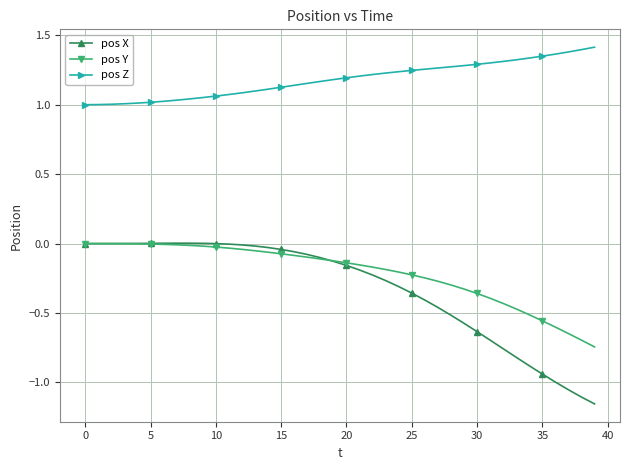

True or false: pos Y and pos Z intersect in this chart.

False